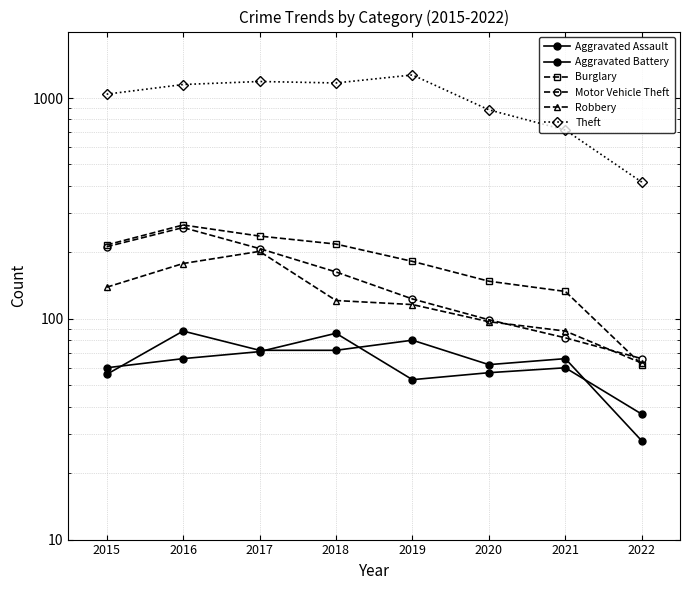

What is the average value of the Aggravated Assault series?

66